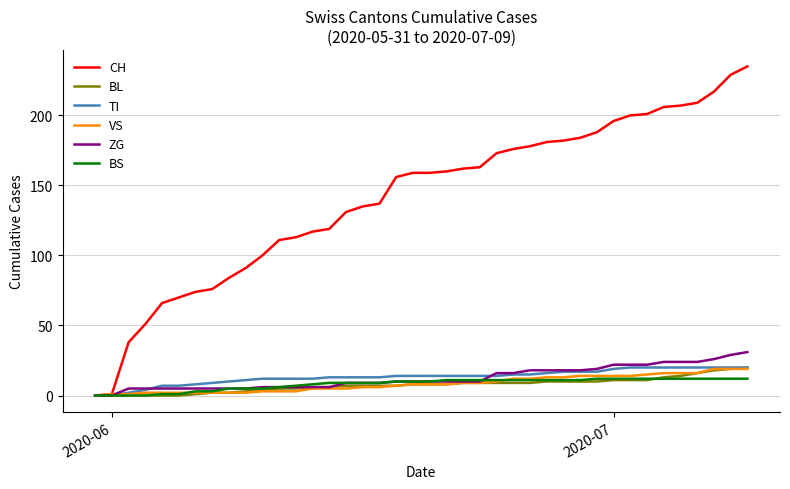

True or false: VS and BS cross at least once.

True